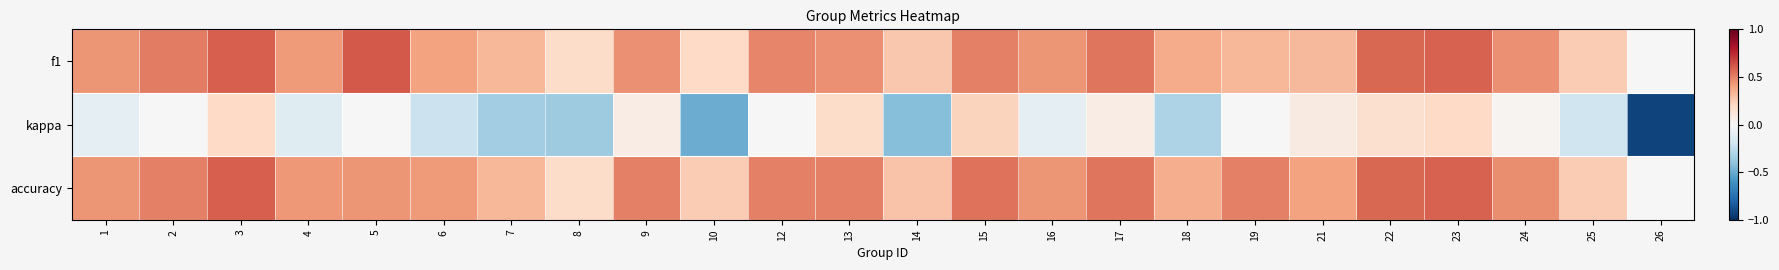

At which category is the sum across all series the highest?

3